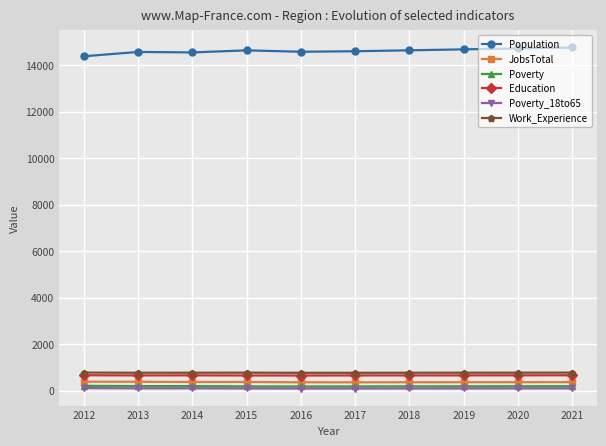

What is the minimum value shown in the chart?

96